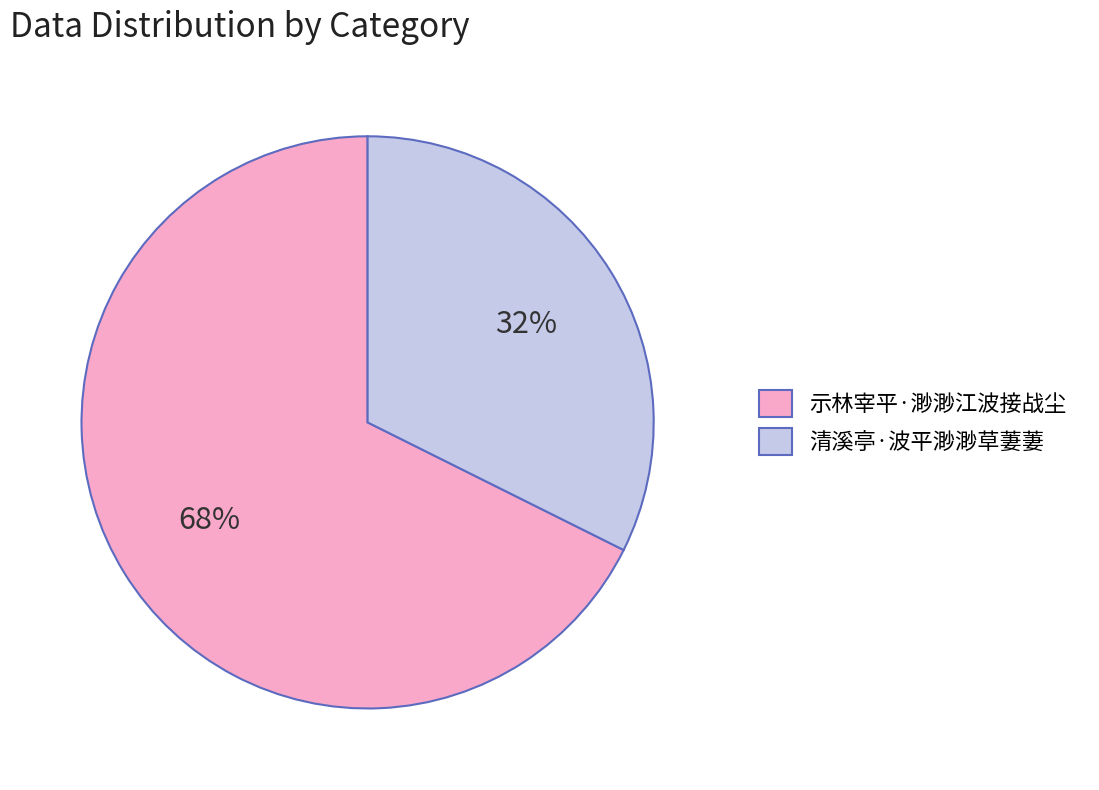

Is the sum of 示林宰平·渺渺江波接战尘 and 清溪亭·波平渺渺草萋萋 greater than half?

Yes